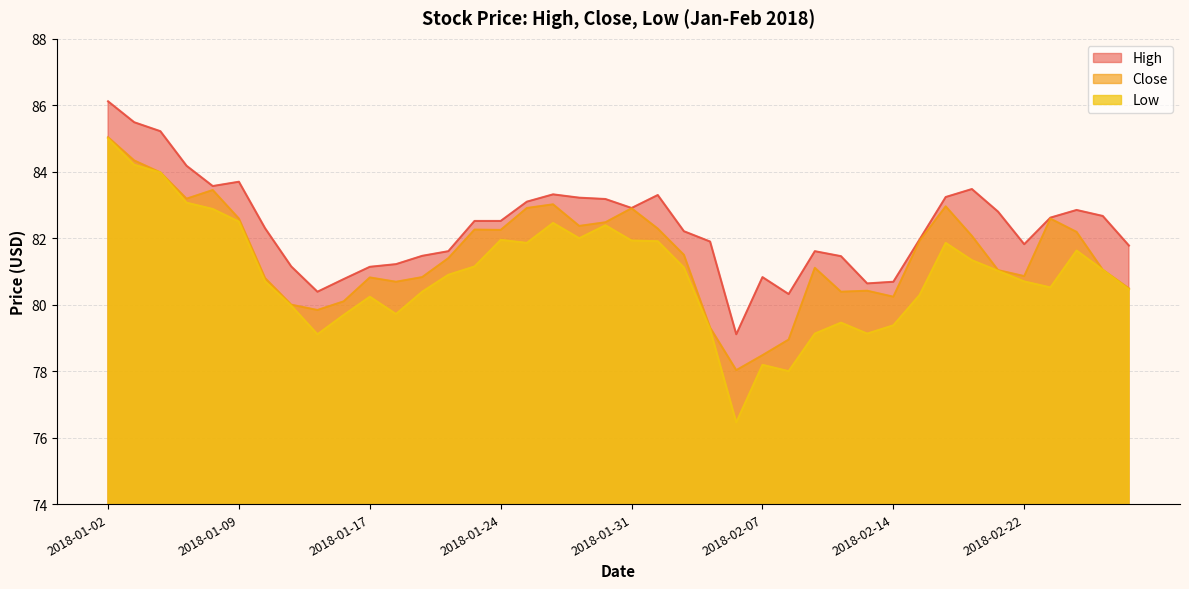

What is the label of the 27th point from the right?

2018-01-22